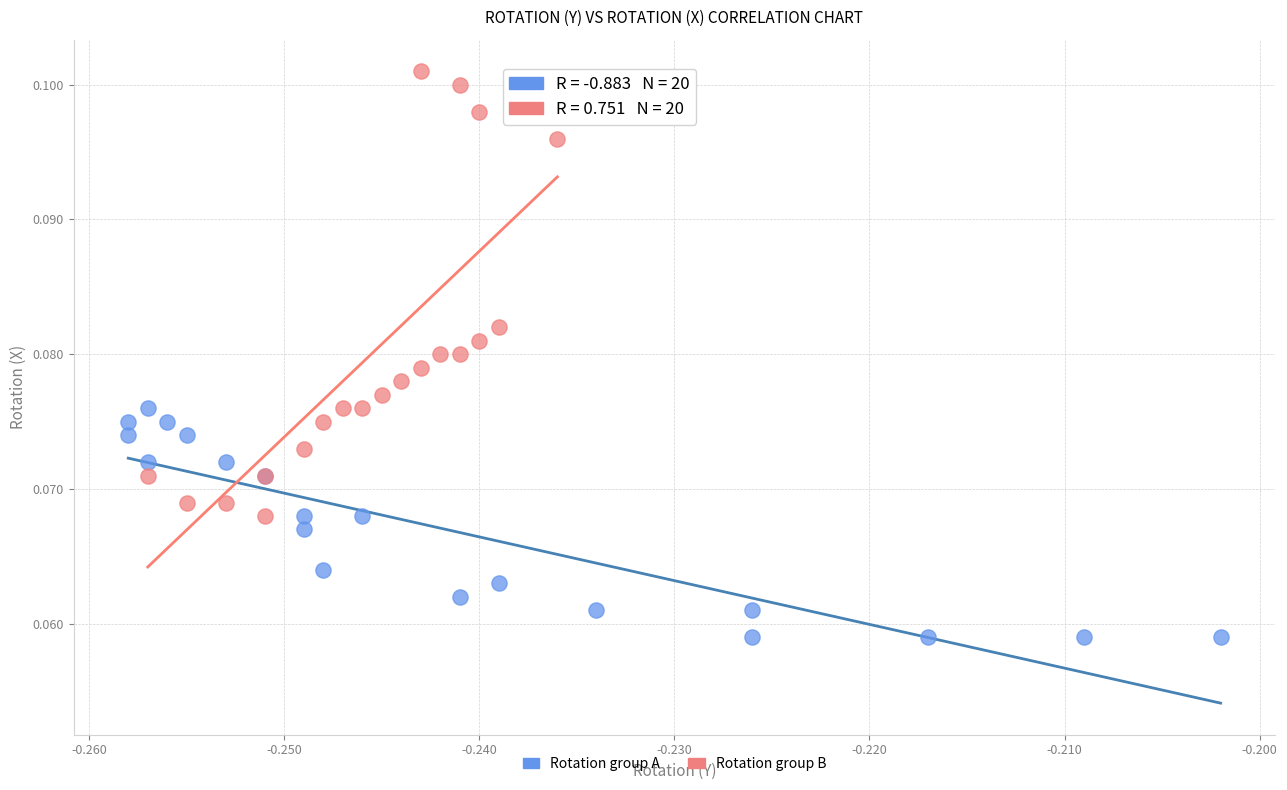

What are all the series names shown in the legend?

Rotation group A, Rotation group B